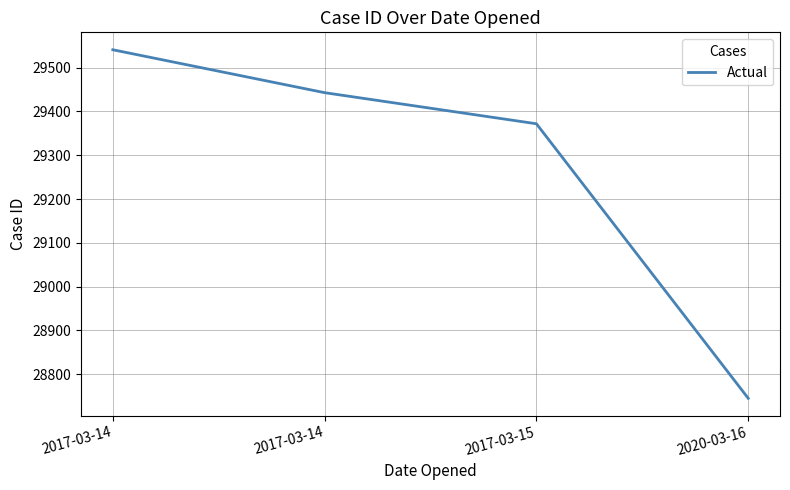

Reading left to right, transcribe all the data shown in this chart.

2017-03-14=29541	2017-03-14=29443	2017-03-15=29372	2020-03-16=28745